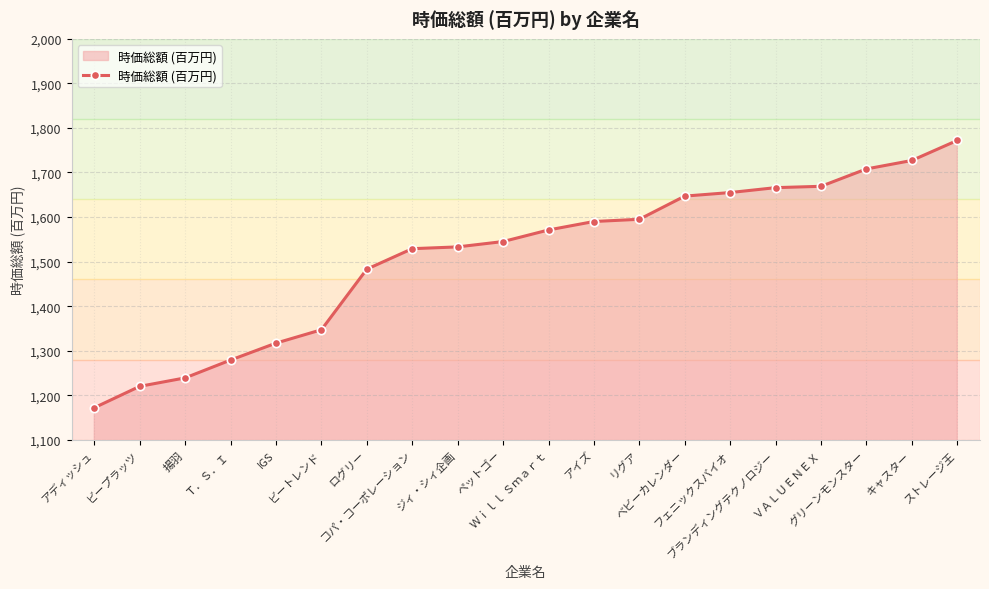

What is the greatest value displayed?

1772